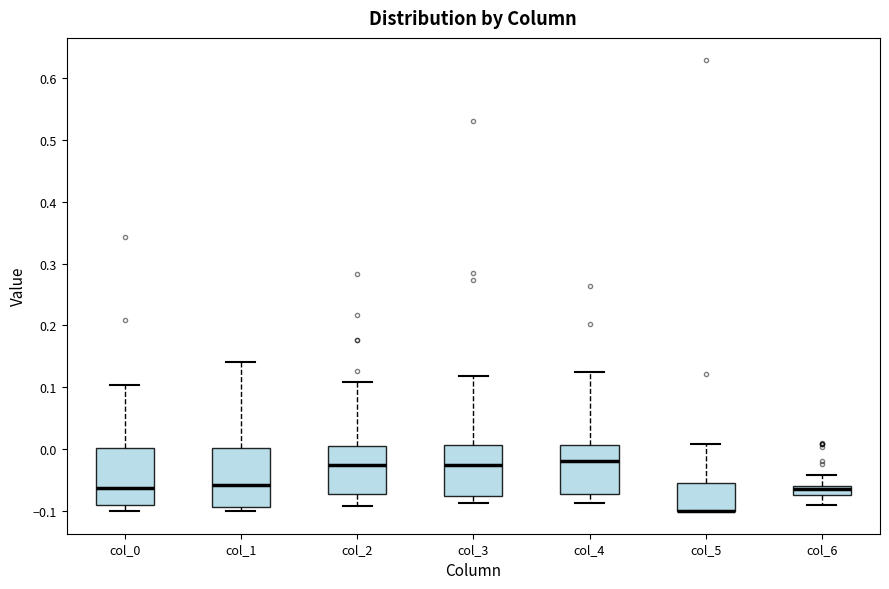

Where is the lower edge of the box for col_6 on the y-axis? The values are not printed on the chart, so give them approximately, as read against the axis.

-0.07